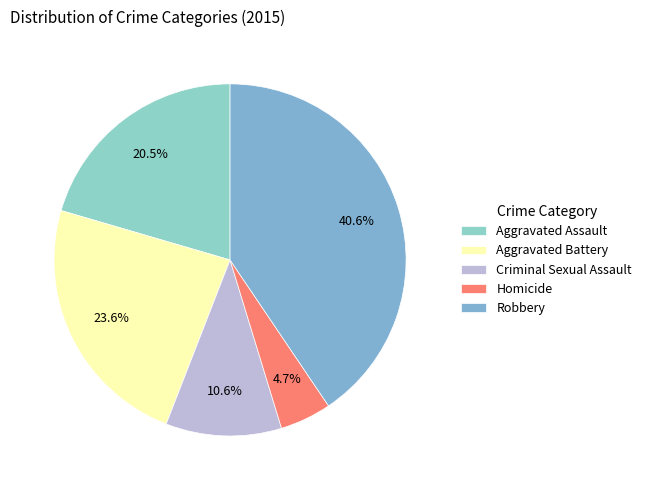

Does any single category account for the majority?

No